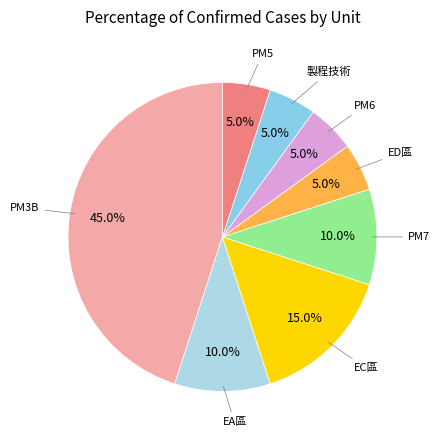

What percentage do PM6 and PM3B together represent?

50.0%